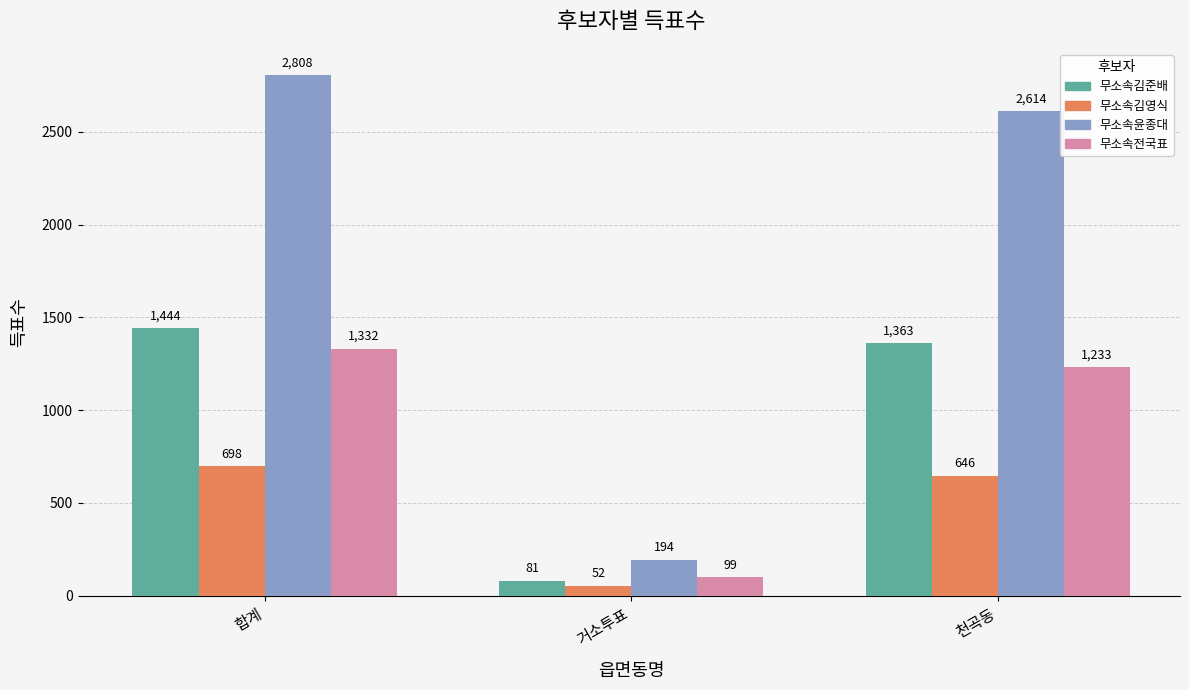

What is the highest value of the 무소속김영식 series?

698